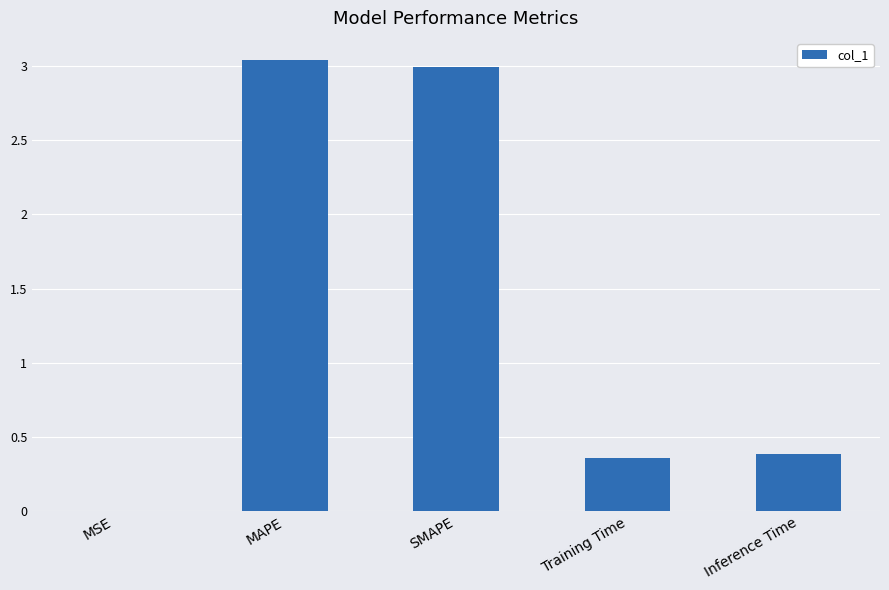

True or false: the data shows 0.4 at Inference Time.

True